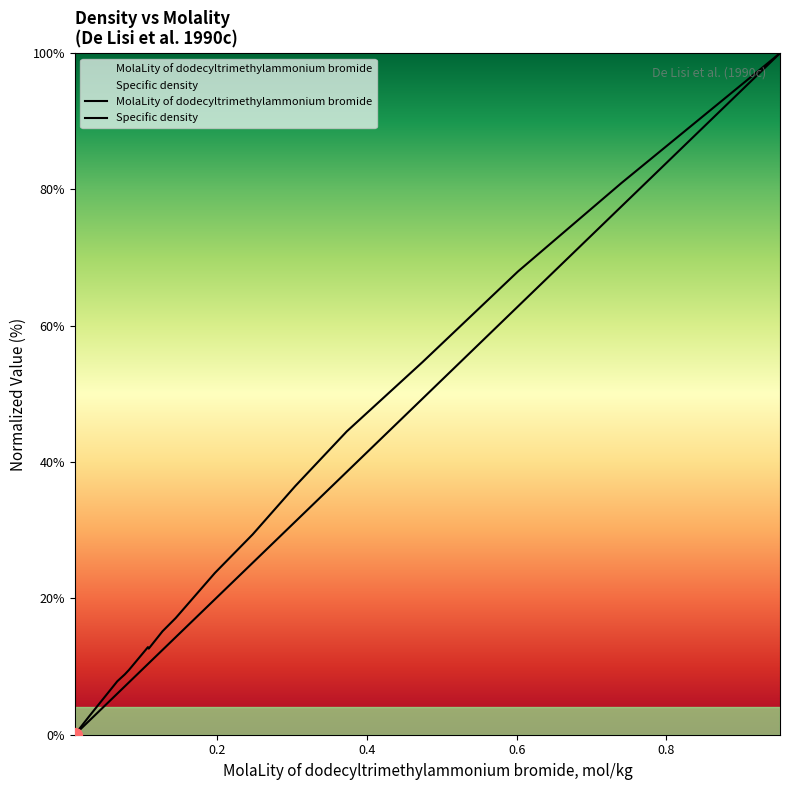

At which category does the chart reach its peak across all series?

0.9516